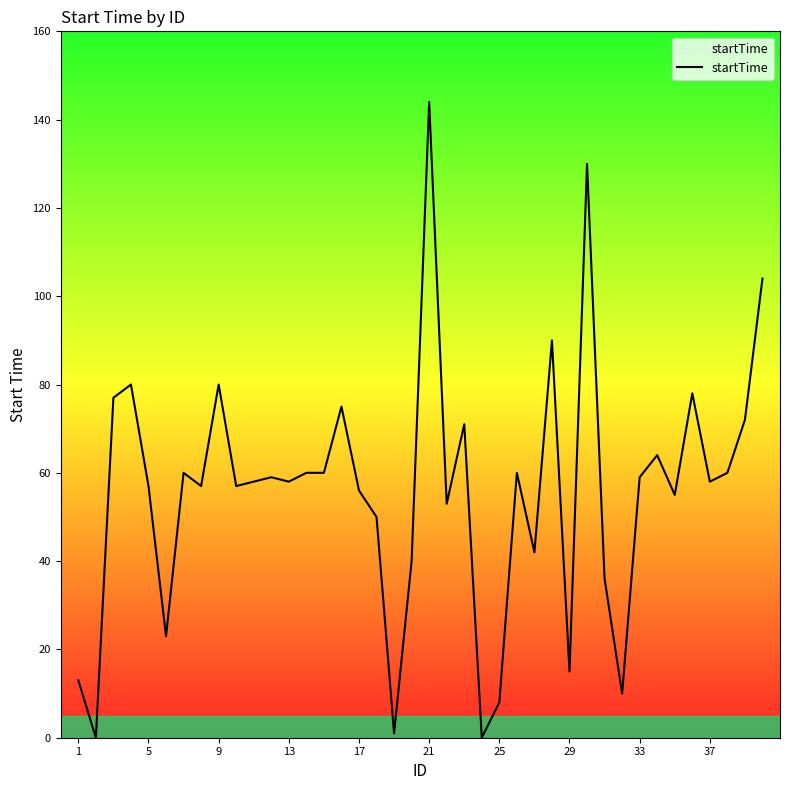

What is the maximum value shown in the chart?

144